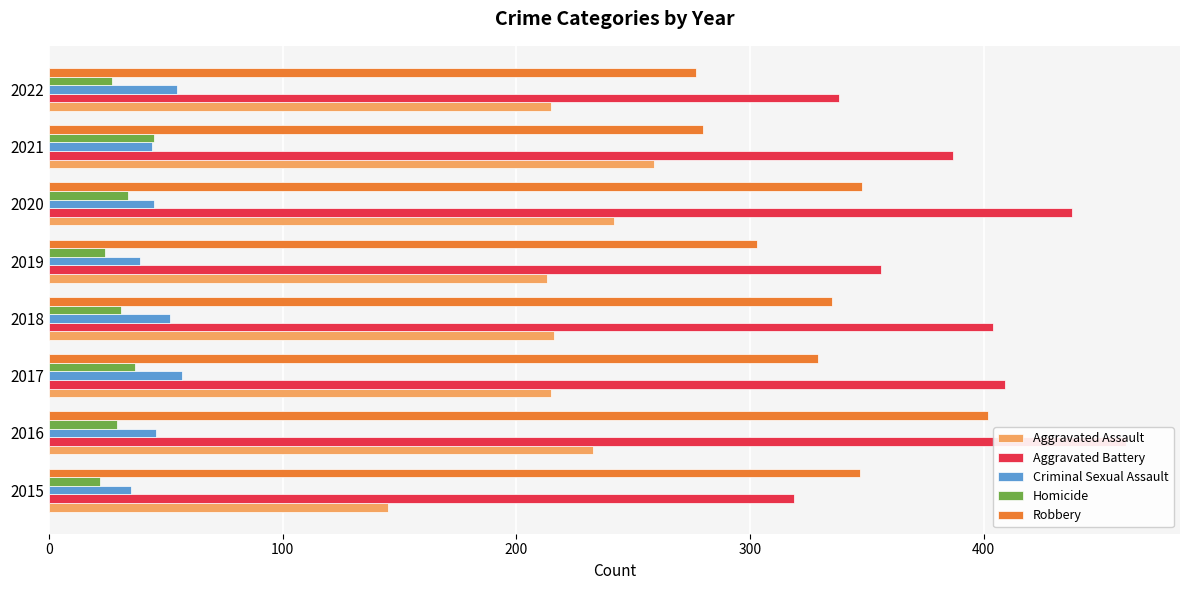

Is it true that Aggravated Battery equals 356 at 2019?

True